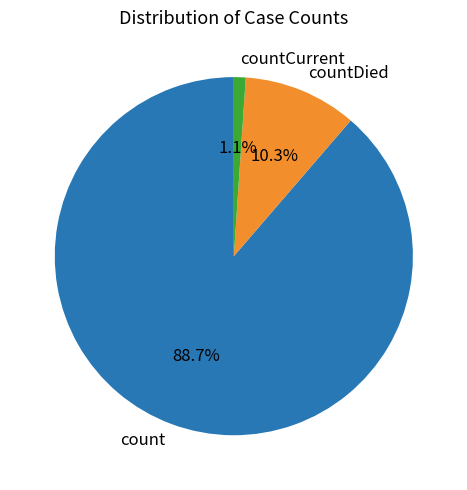

To the nearest percent, what portion does count represent?

89%